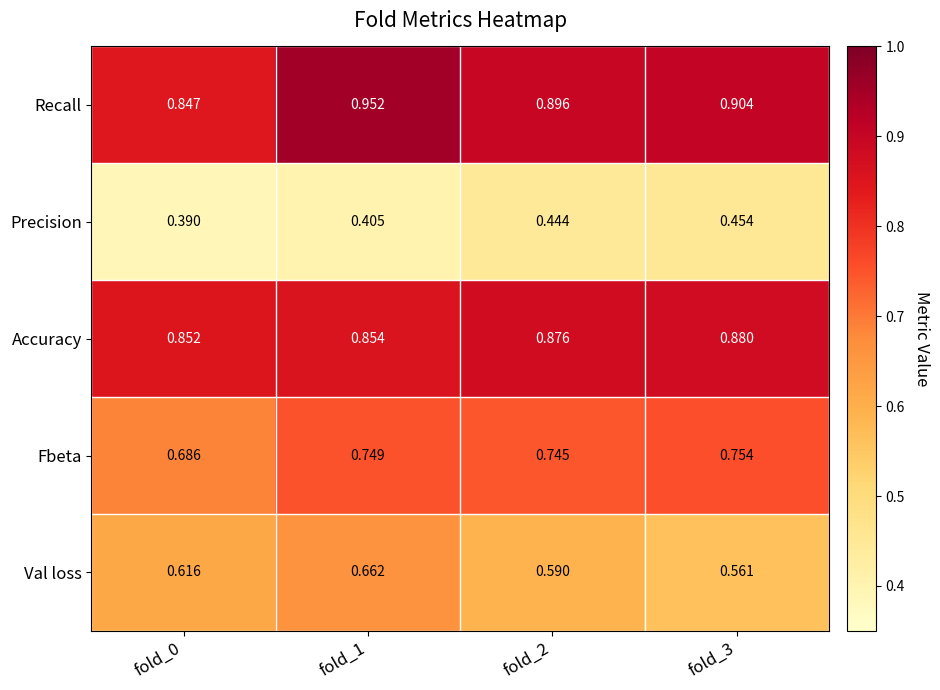

Rank the series by their maximum value, from highest to lowest.

Recall, Accuracy, Fbeta, Val loss, Precision